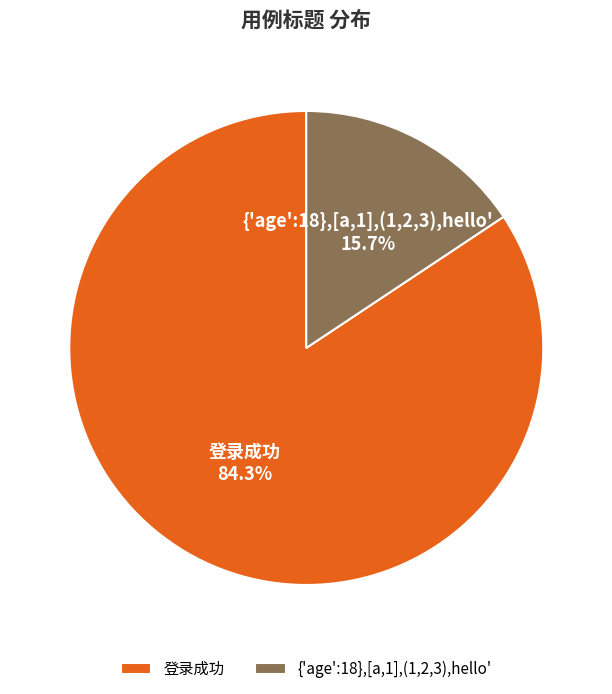

True or false: 登录成功 accounts for 96% of the total.

False